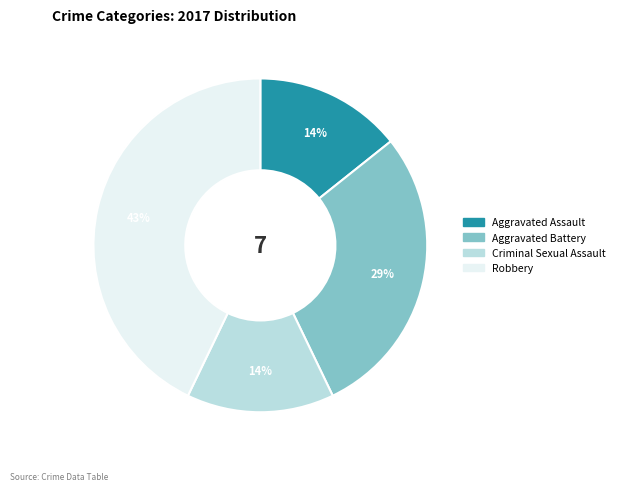

Is there any slice that represents more than half of the pie?

No